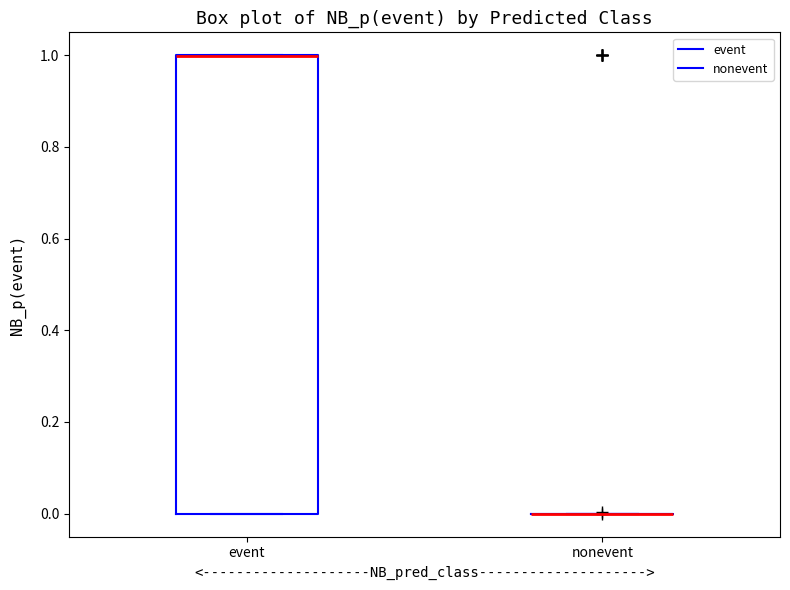

Reading left to right, read every box against the y-axis: the position of its median line, the range the box covers, and the ends of its whiskers. The values are not printed on the chart, so give them approximately, as read against the axis.

event: median 1 (drawn on the box's upper edge), box 0 to 1, whiskers 0 to 1
nonevent: box collapsed to a line at 0, whiskers 0 to 0